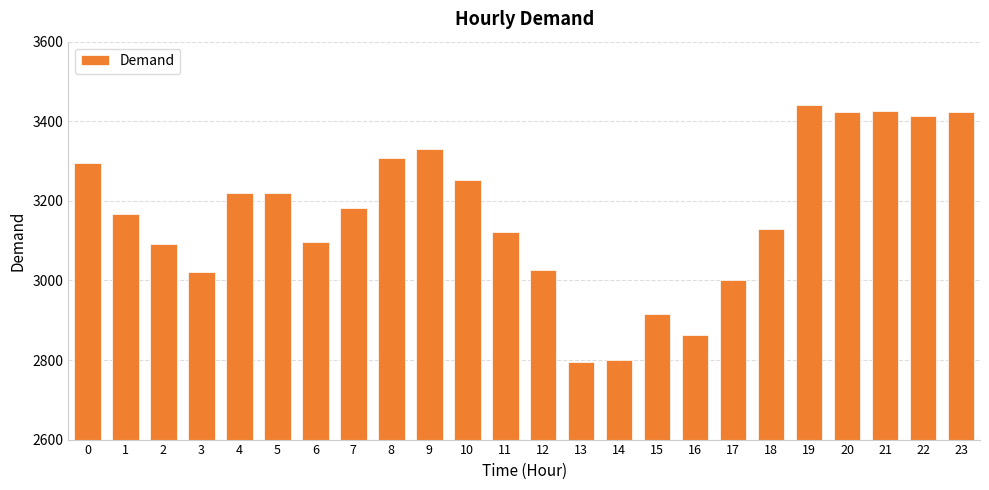

Which has a higher value, 9 or 10?

9